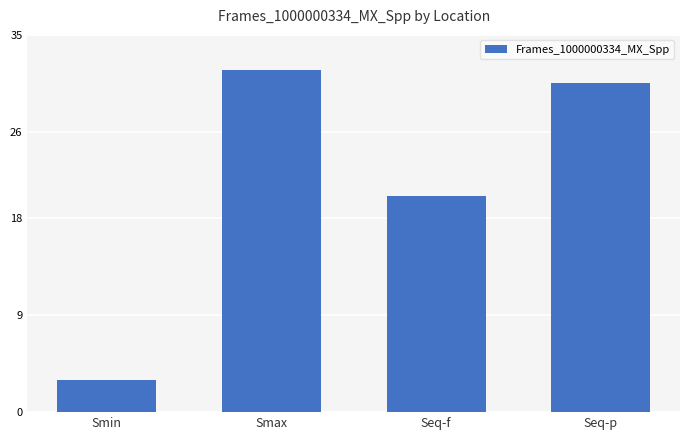

Is it true that the value at Seq-p is 30.5?

True